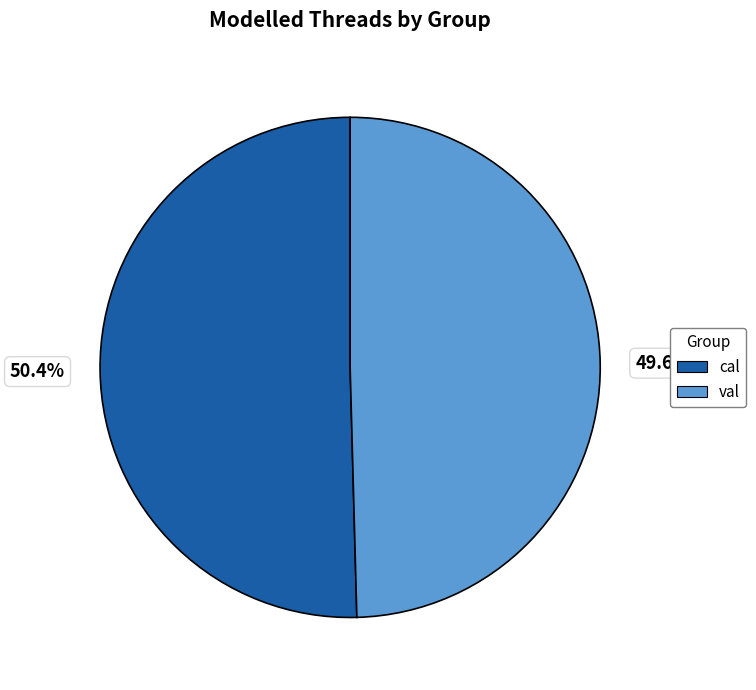

How much of the chart is everything except cal?

49.6%